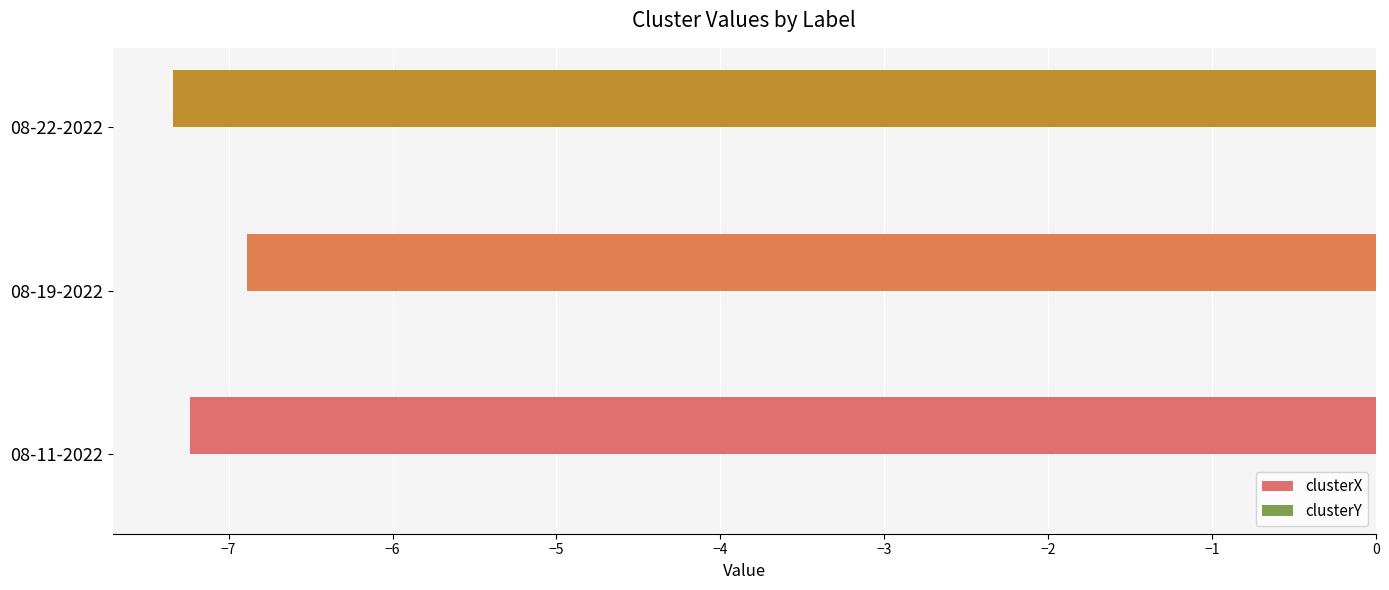

The clusterX series shows -7.3 at 08-22-2022. True or false?

True